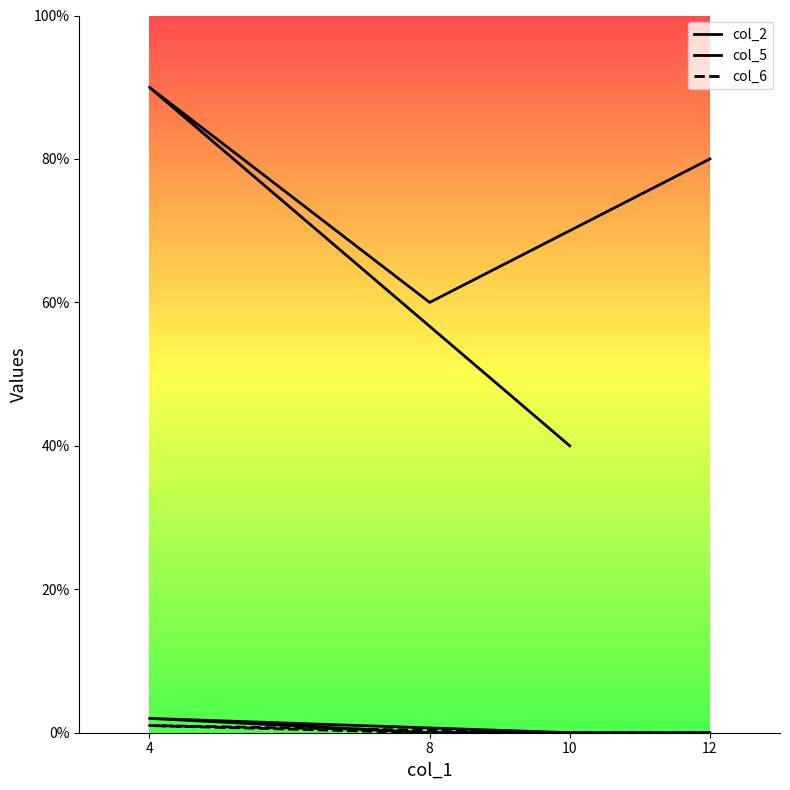

What is the difference between the maximum and second lowest values in the col_5 series?

2